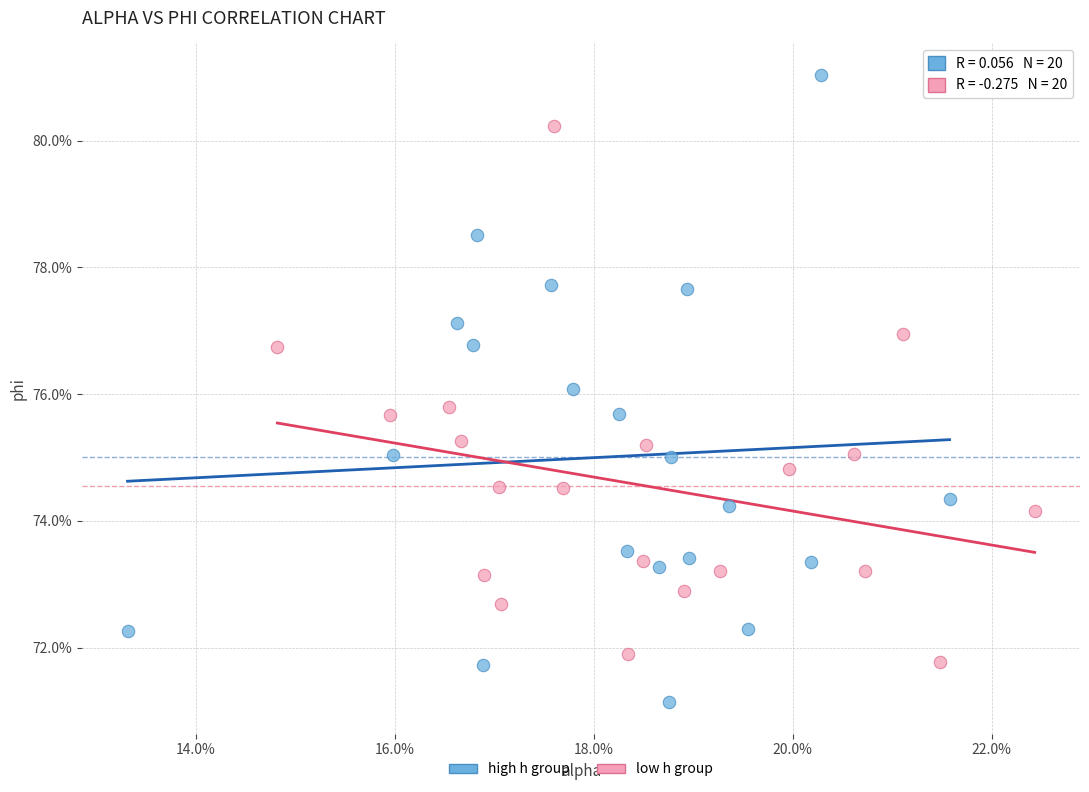

What are all the series names shown in the legend?

high h group, low h group